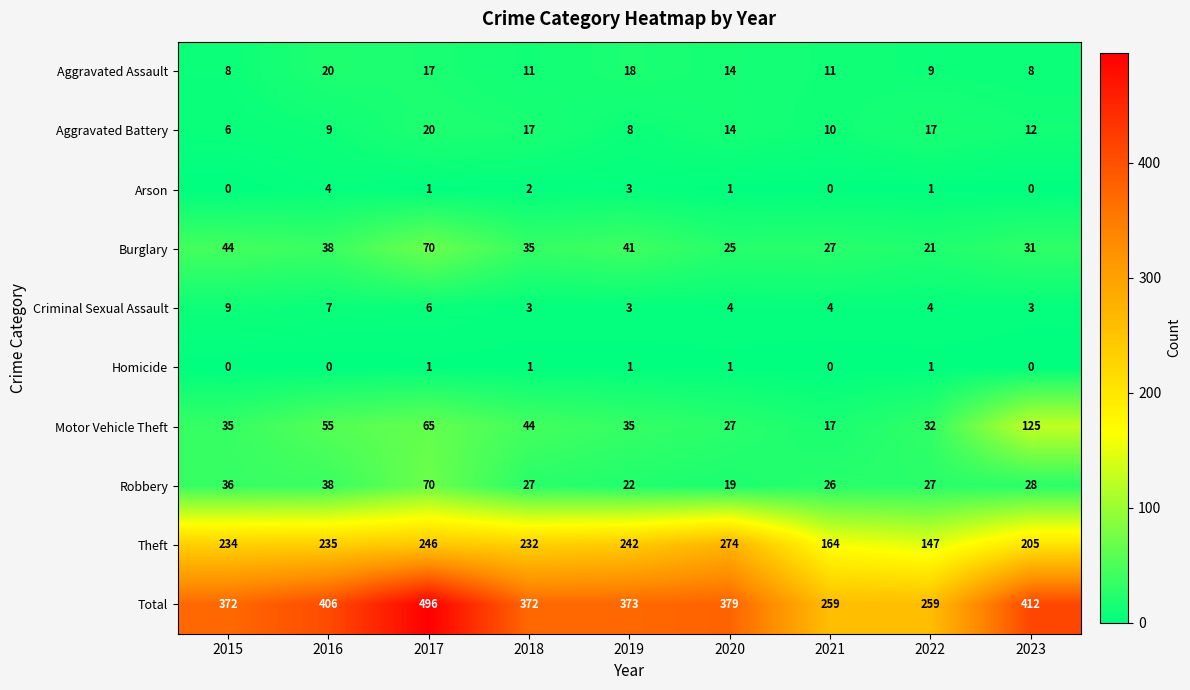

At which label does Aggravated Assault first exceed 11?

2016